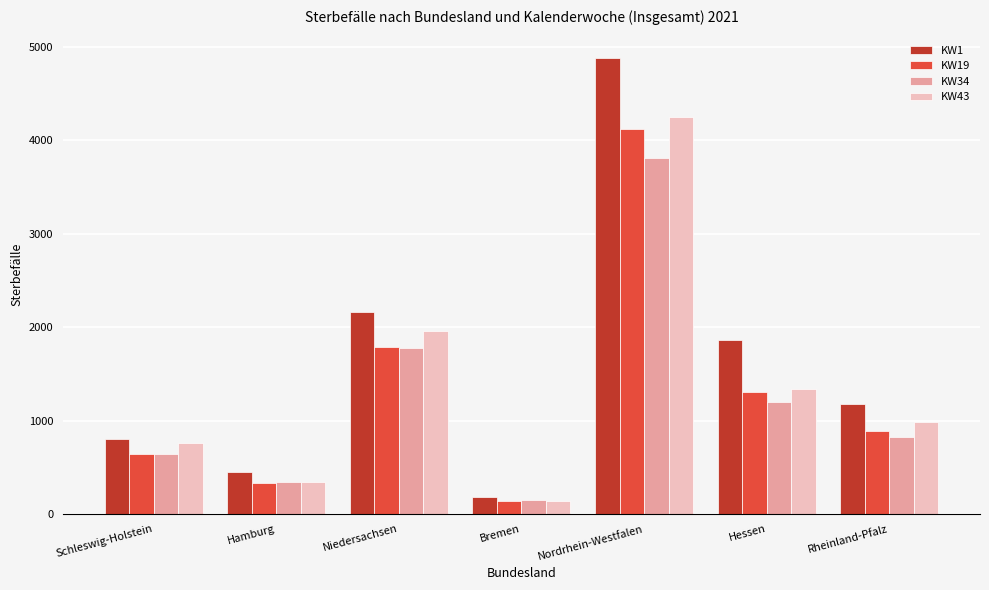

How many bars are there in each group?

4